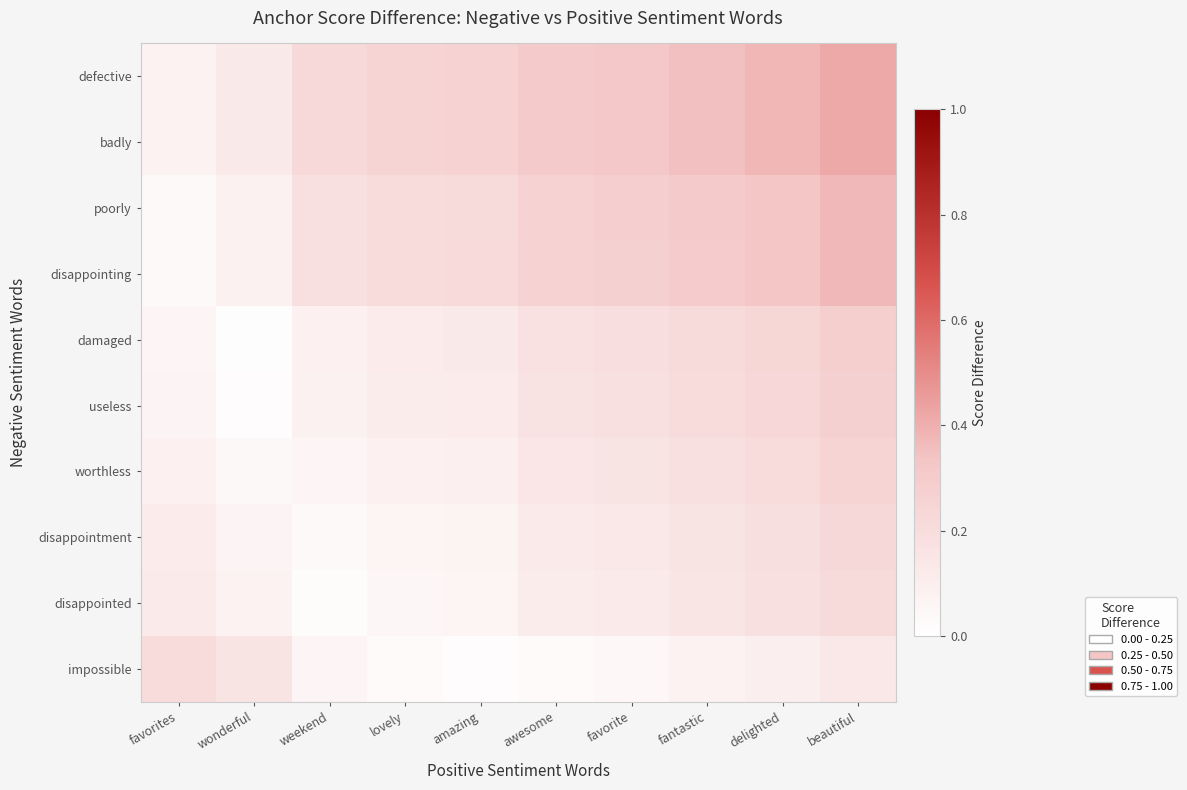

What is the total value across all series at awesome?

1.9